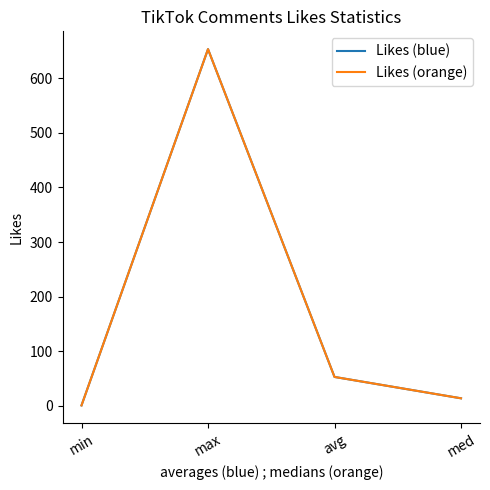

Reading left to right, what are all the values shown in this chart?

Likes (blue): min=1.0	max=653.0	avg=53.1	med=14.0
Likes (orange): min=1.0	max=653.0	avg=53.1	med=14.0